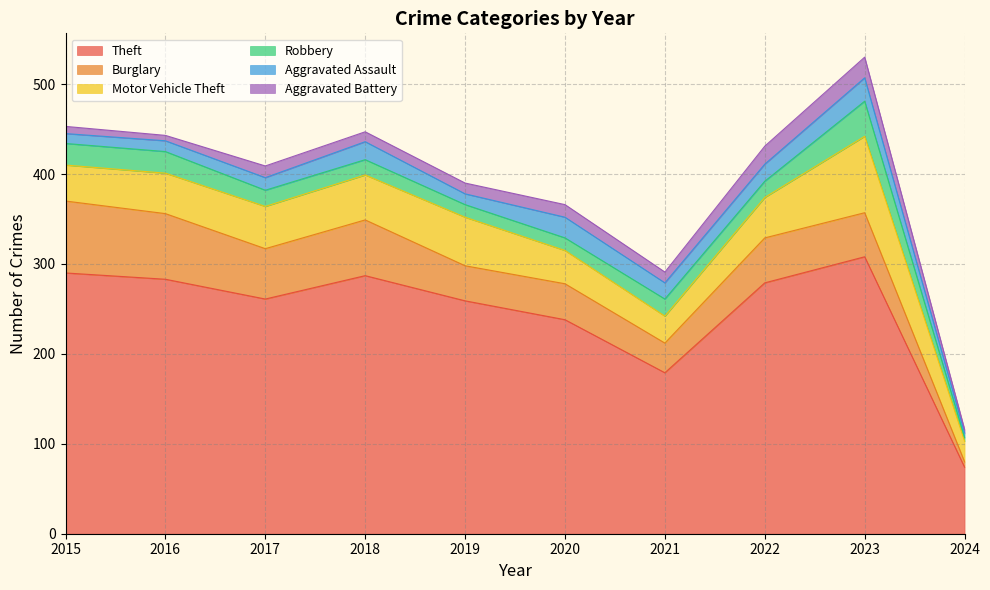

Does the chart display data point markers on the line(s)?

No